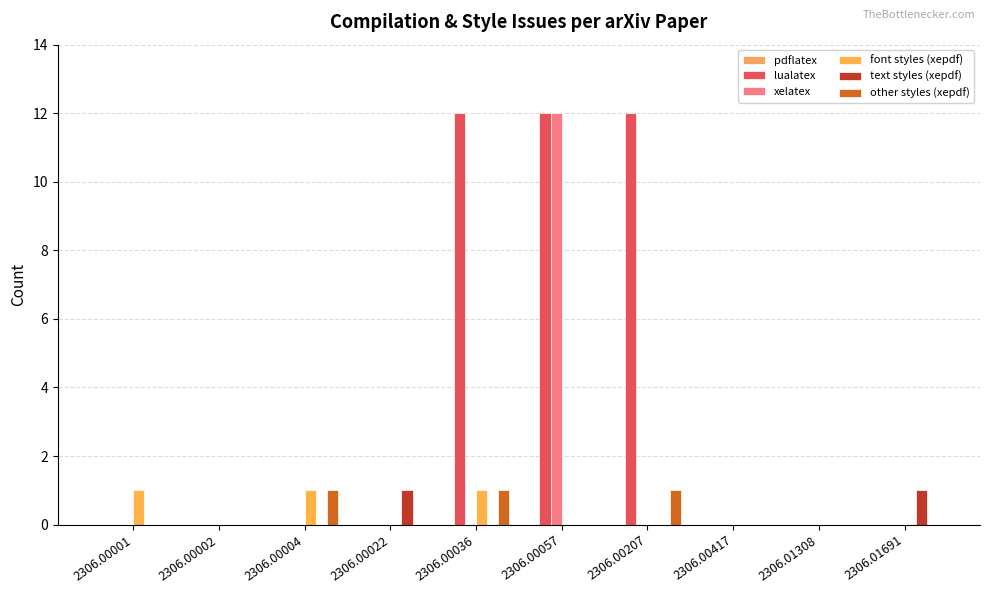

True or false: lualatex has a value of 0 at 2306.00417.

True